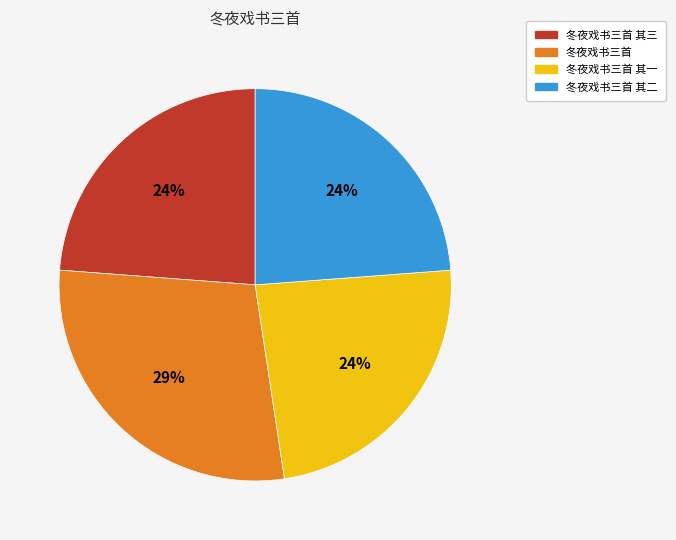

Which category has the biggest portion of the pie?

冬夜戏书三首